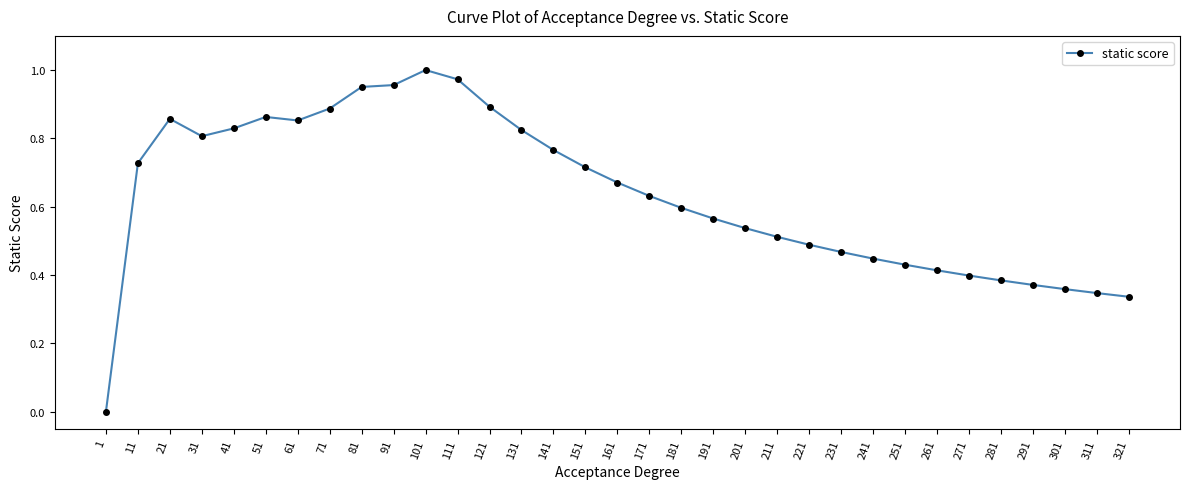

What is the sum of the values at 181 and 141?

1.4